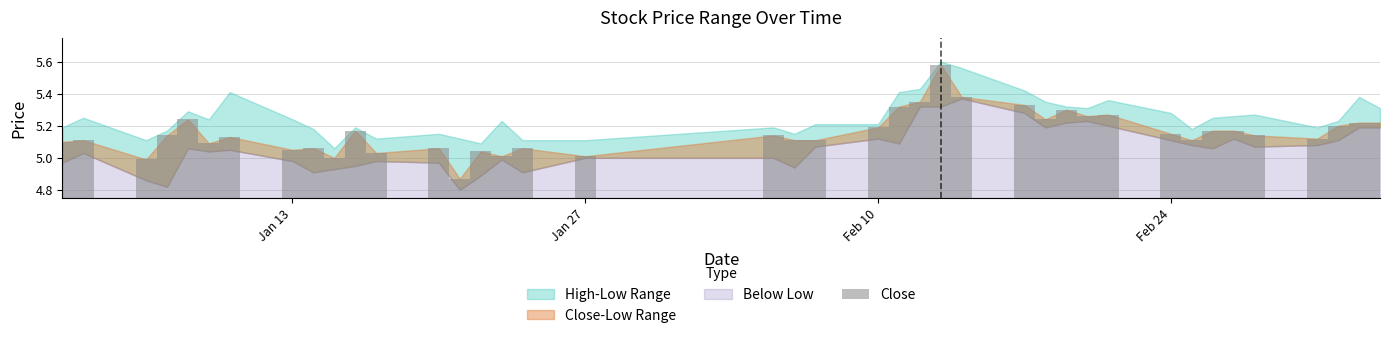

What is the sum of all values?

206.2